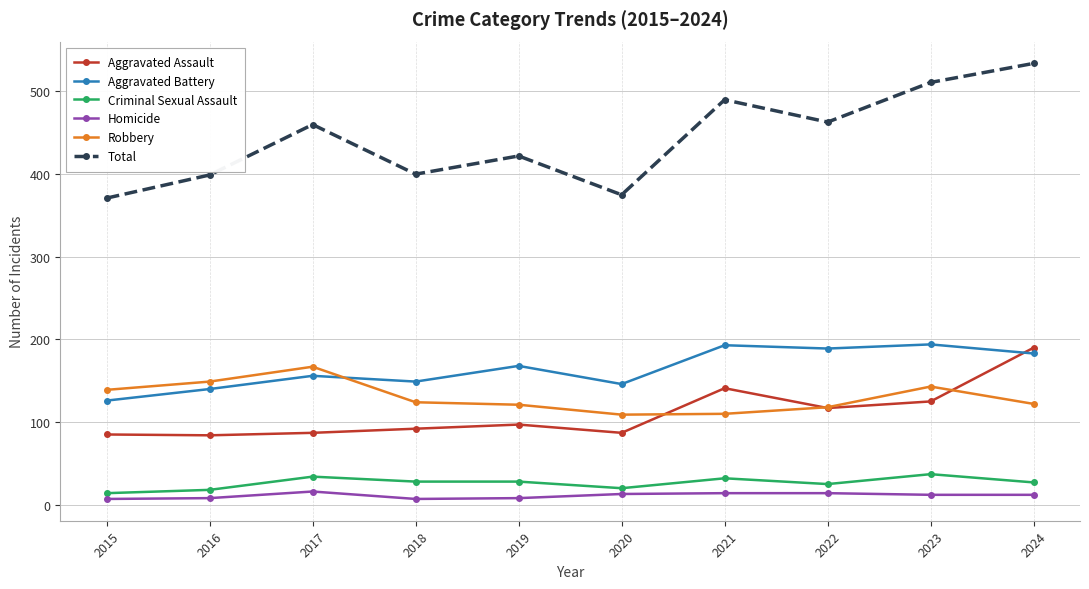

What is the sum of the Criminal Sexual Assault values at 2019 and 2015?

42